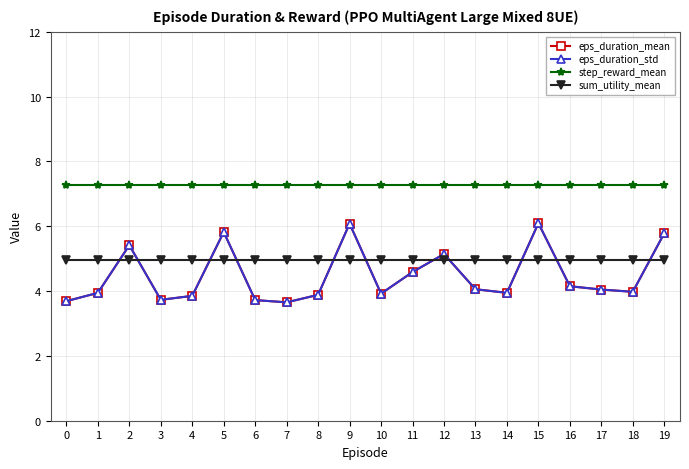

Is this an area chart (filled region under the line)?

No